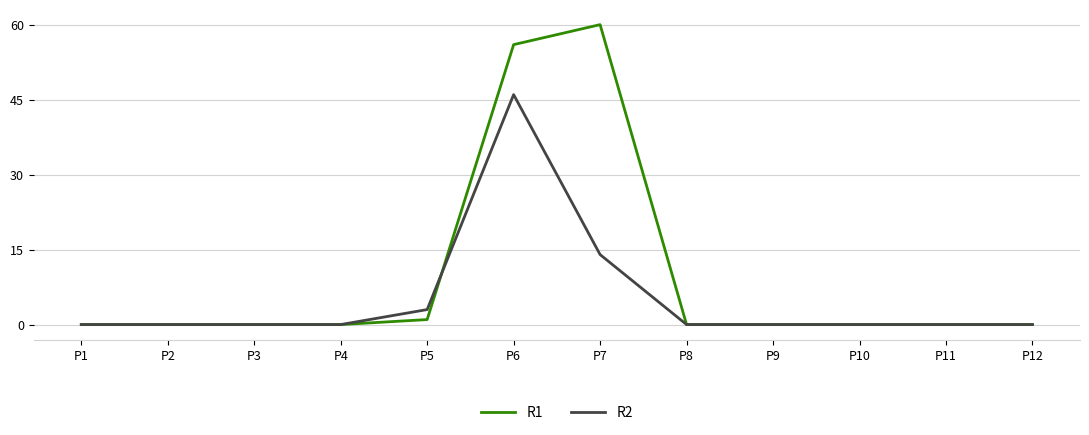

At how many categories does at least one series exceed 18?

2